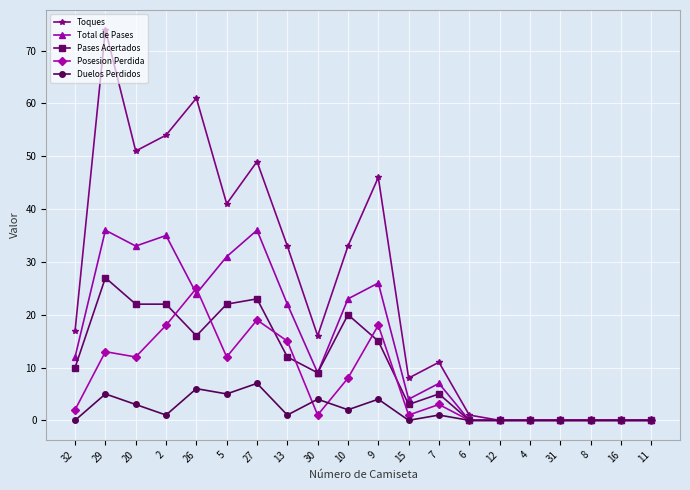

Between 20 and 4, which series saw the biggest shift?

Toques